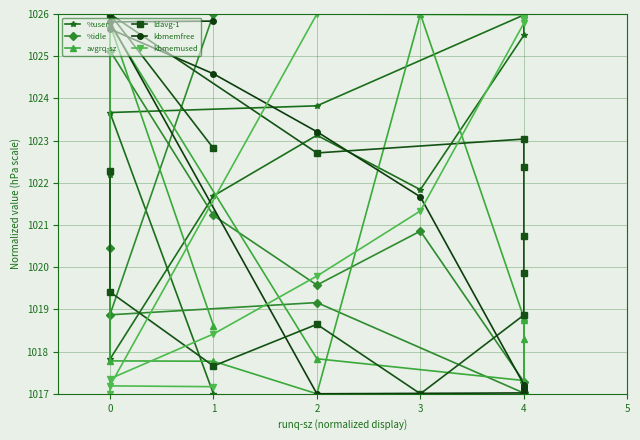

What is the spread (max minus min) of values at 4?

8.6